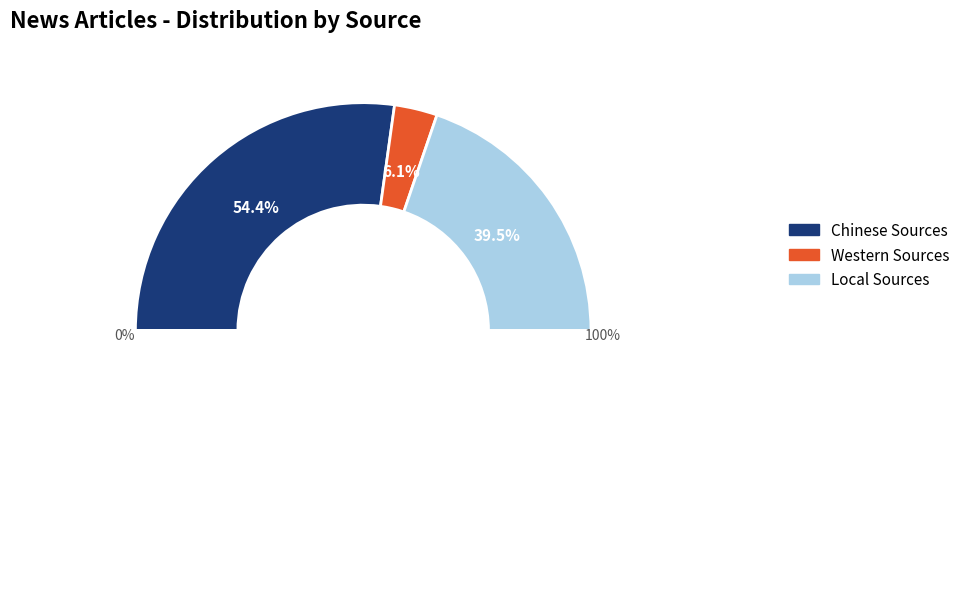

Which category has the biggest portion of the pie?

Chinese Sources